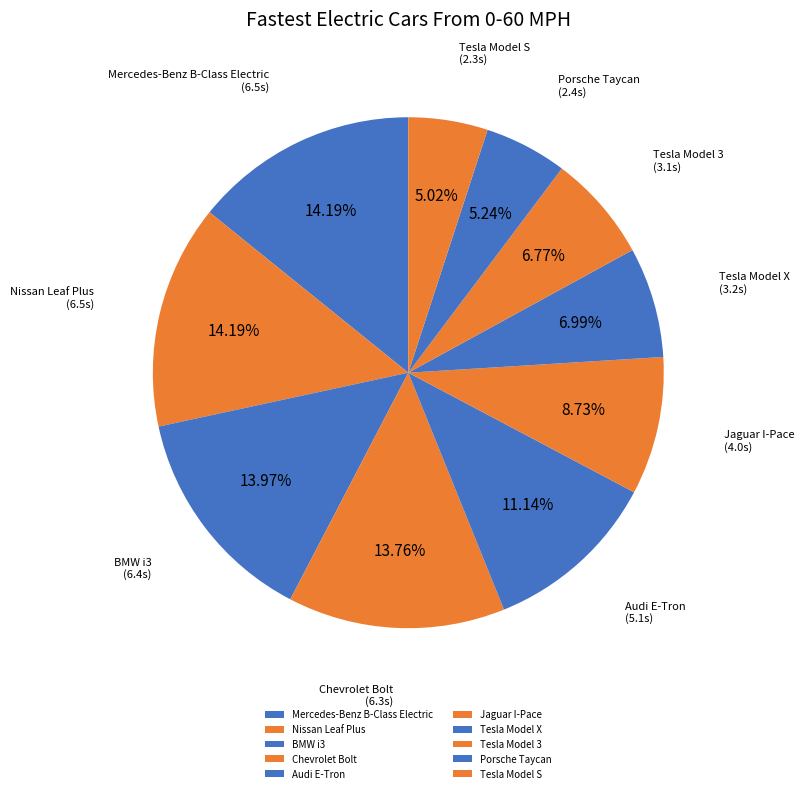

What percentage is the Nissan Leaf Plus slice, to the nearest percent?

14%